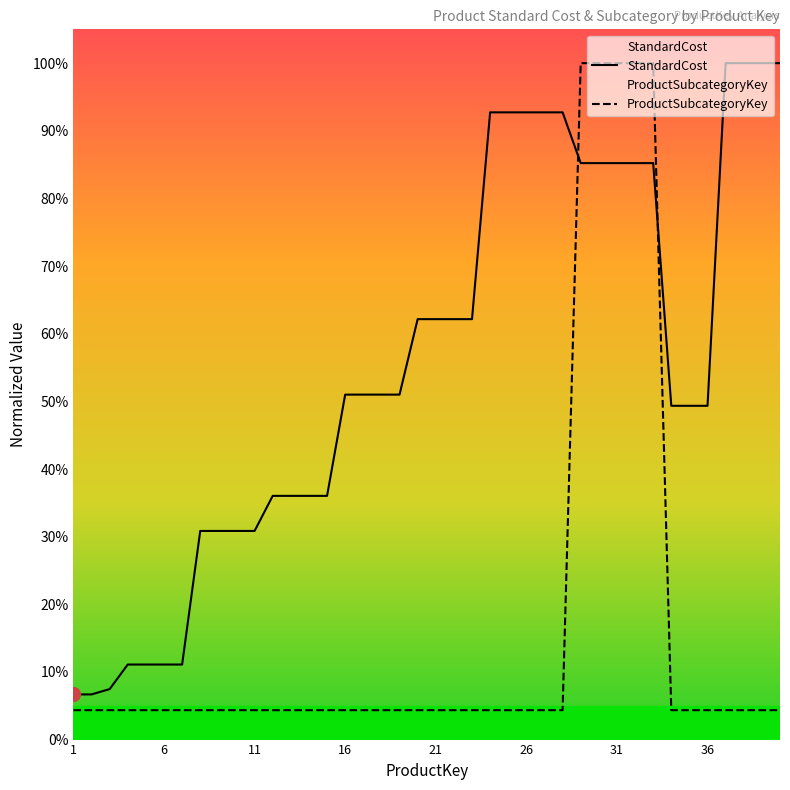

Which series has the widest spread of values?

ProductSubcategoryKey